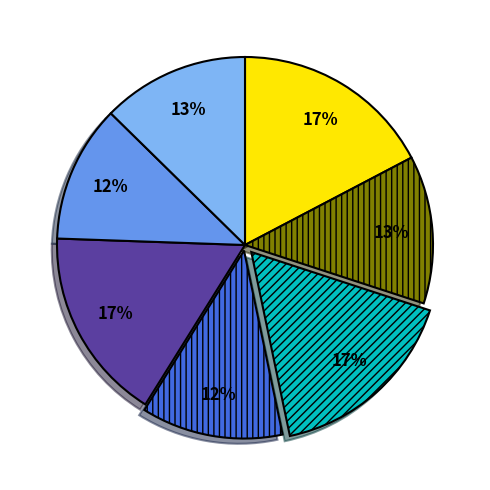

Does any single category account for the majority?

No